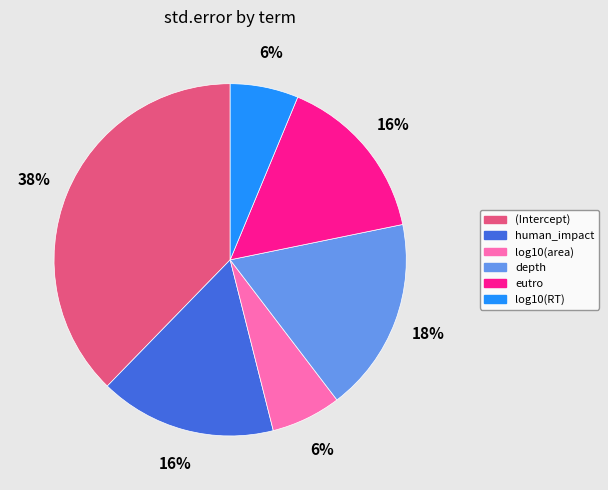

True or false: eutro accounts for 16% of the total.

True